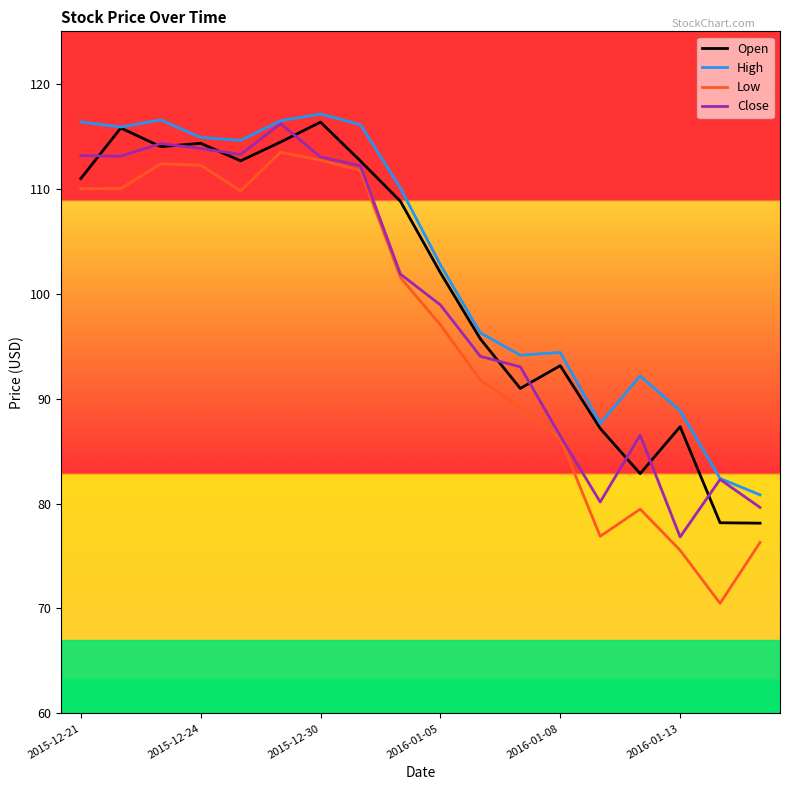

What is the smallest value displayed?

70.5